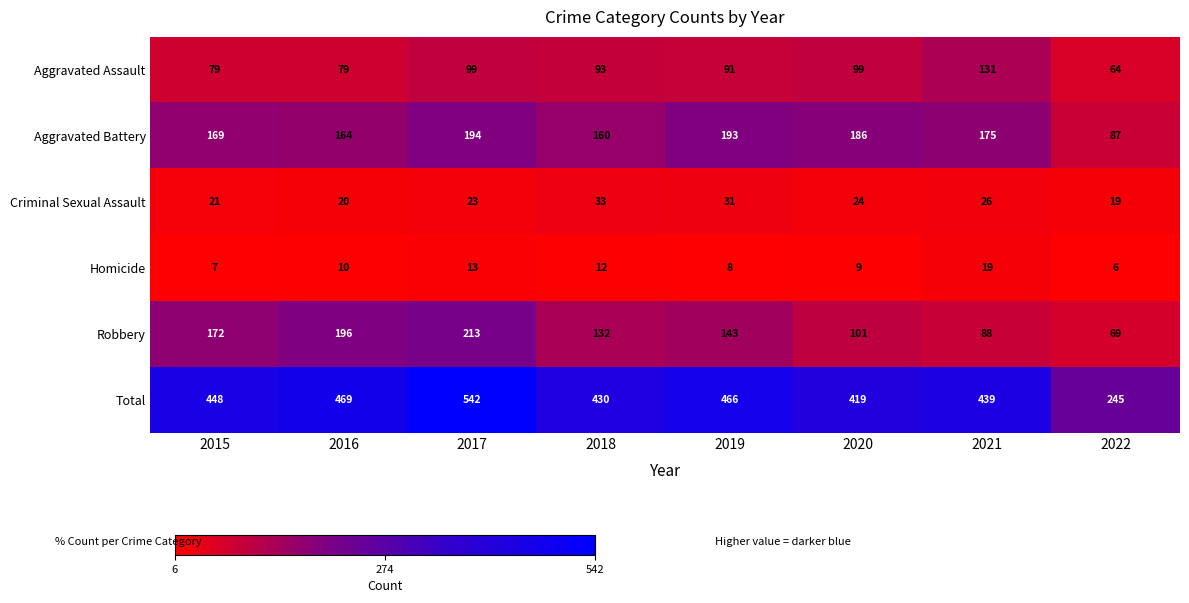

At which category is the sum across all series the highest?

2017